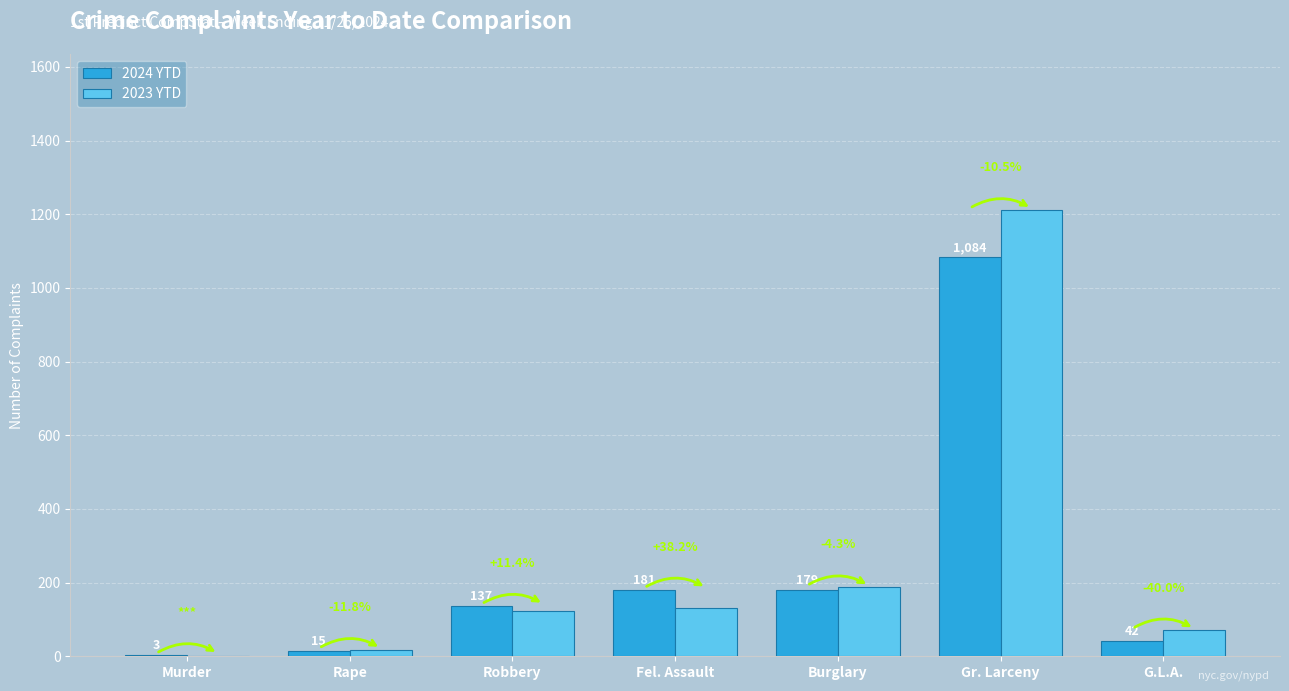

True or false: 2024 YTD has a value of 181 at Fel. Assault.

True